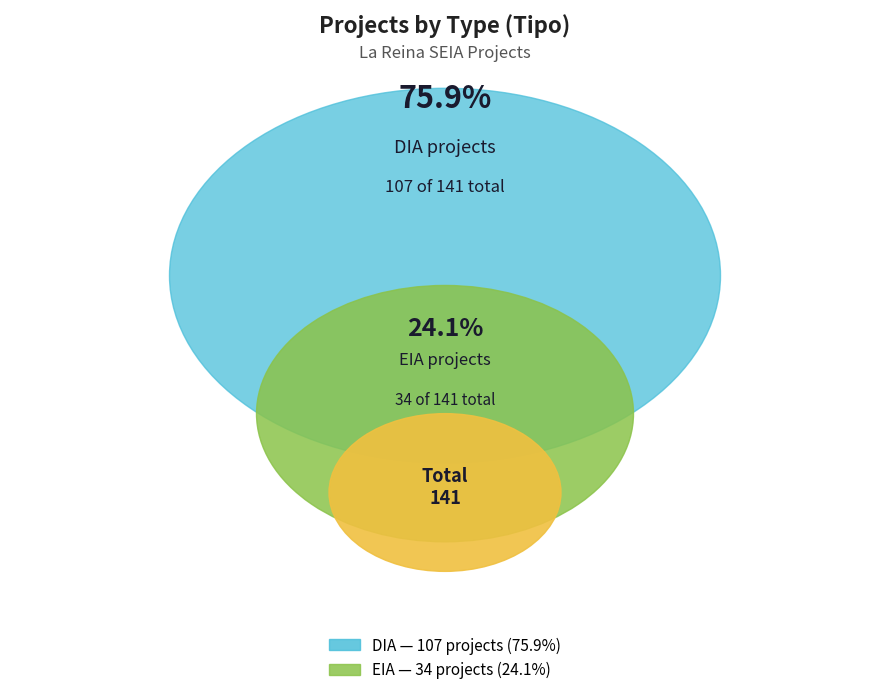

To the nearest percent, what is the average slice percentage?

50%